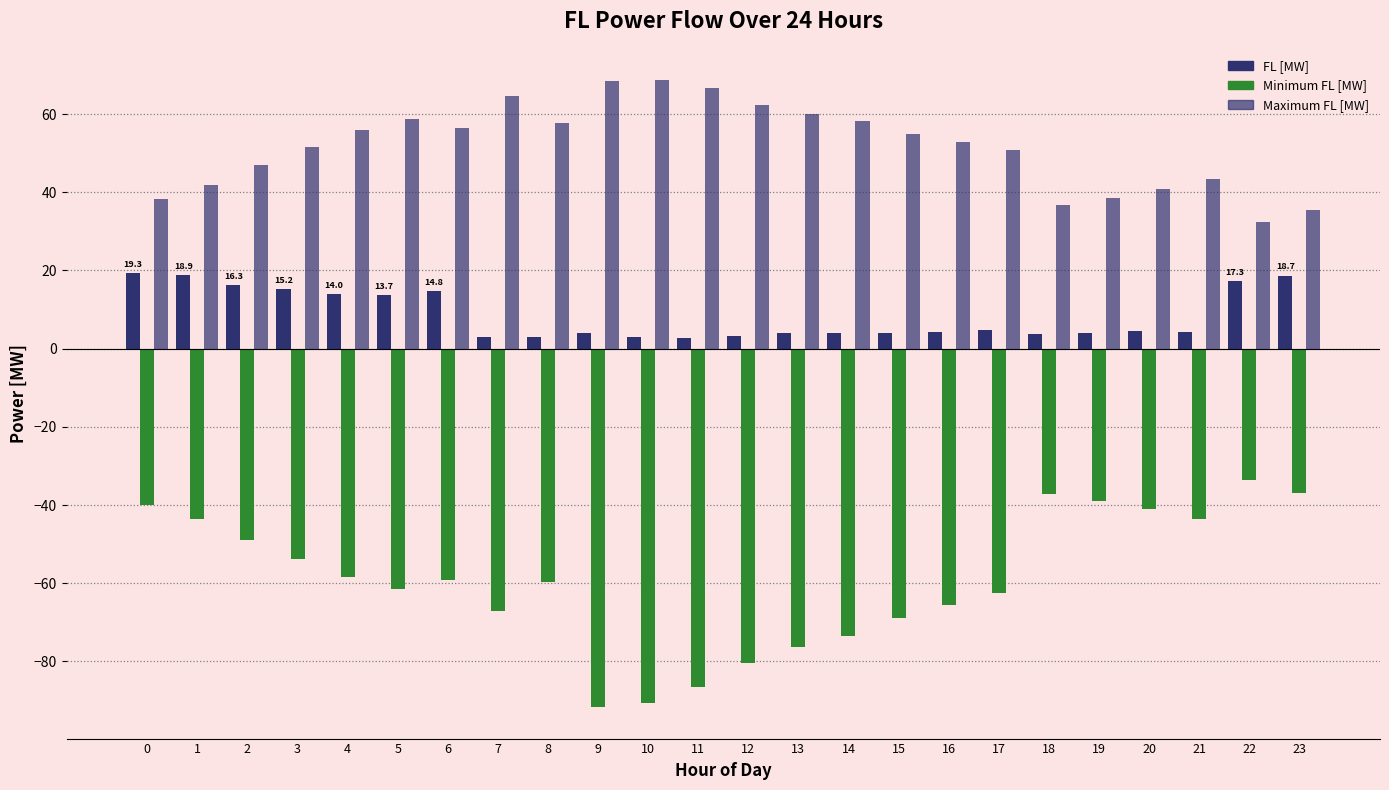

What is the approximate value of FL [MW] at 9?

3.9